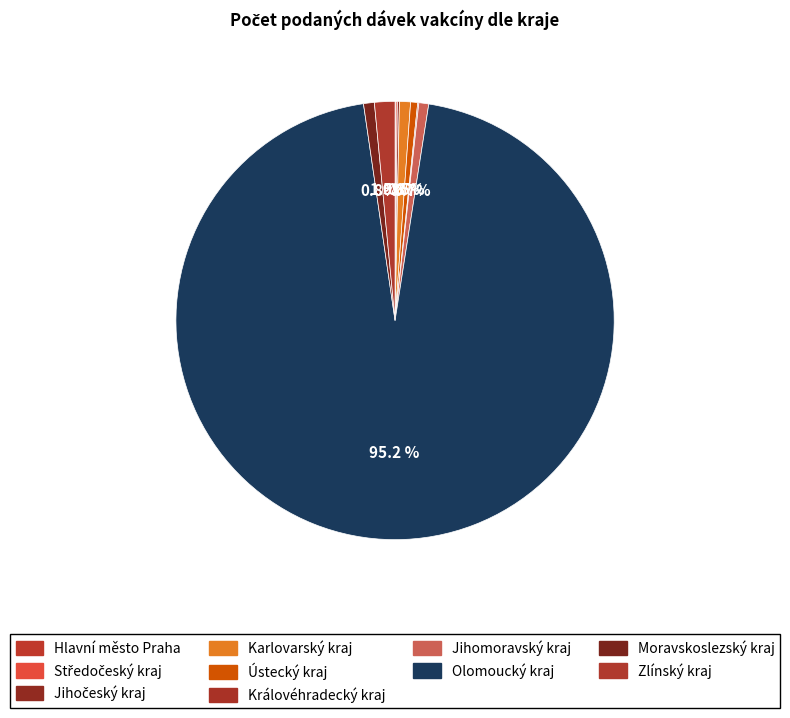

Is Olomoucký kraj the majority of the pie?

Yes